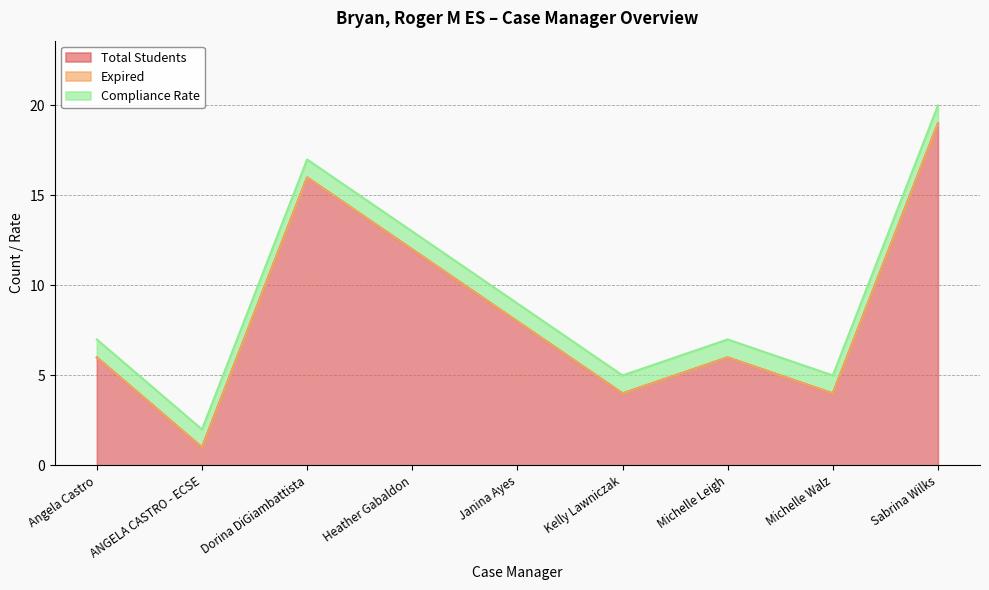

The Total Students series shows 16 at Dorina DiGiambattista. True or false?

True